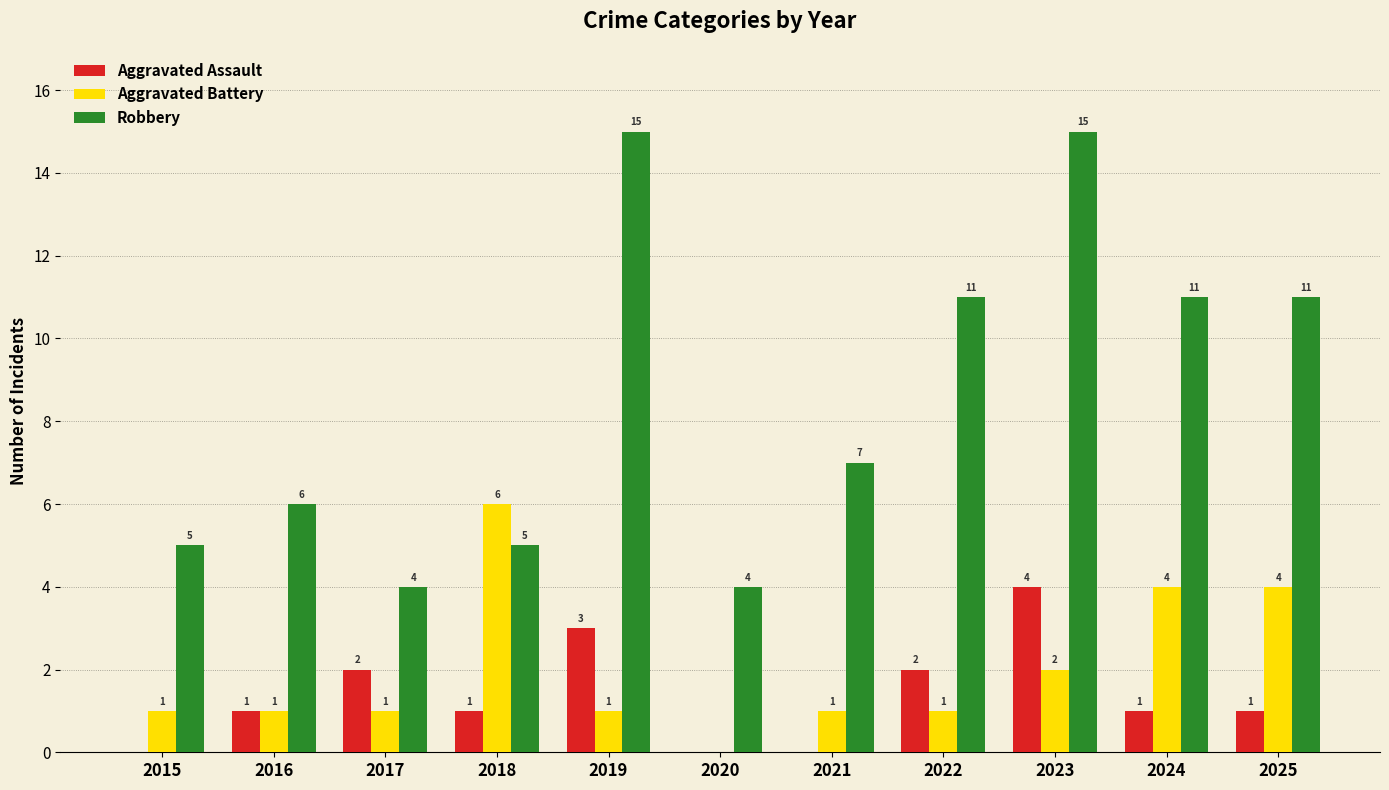

How many groups of bars are there?

11